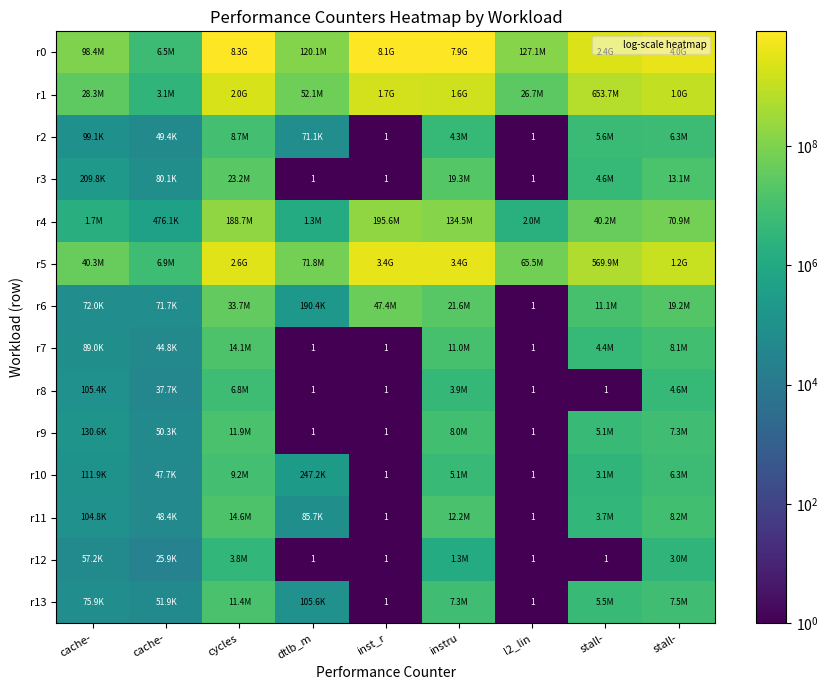

The value of r5 at stall- is 1246950884. True or false?

True